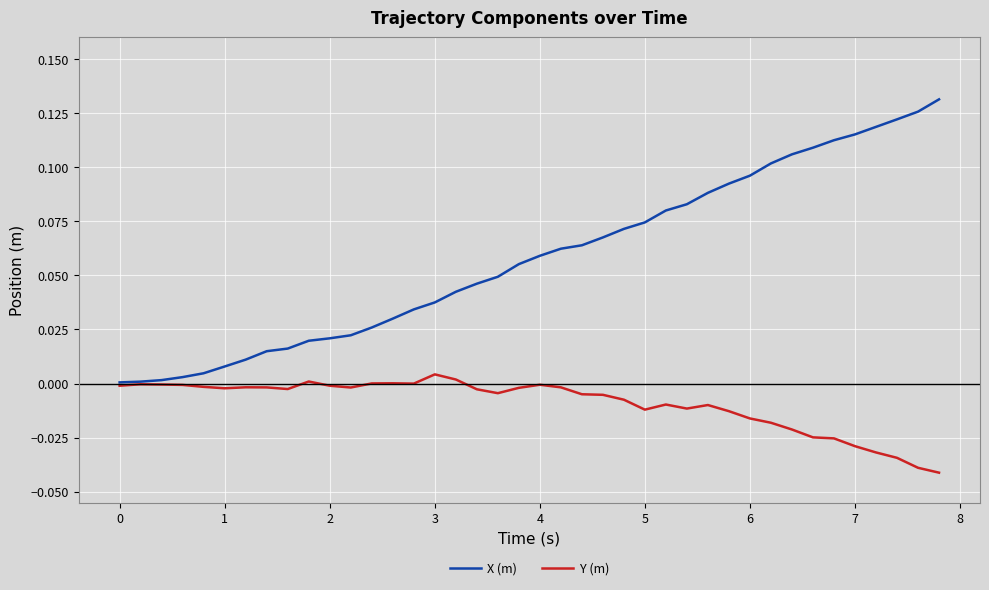

Which series has the largest total across all categories?

X (m)